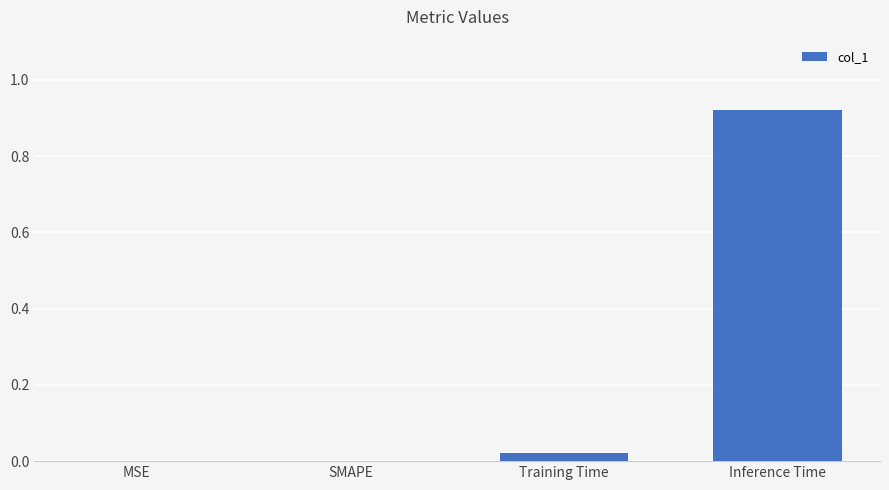

Is it true that the value at Training Time is 0.0?

True